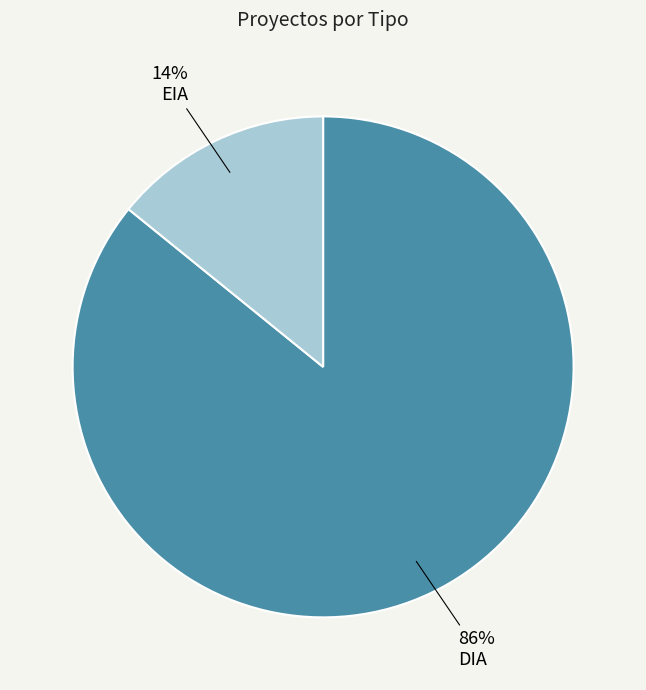

To the nearest percent, what is the average slice percentage?

50%